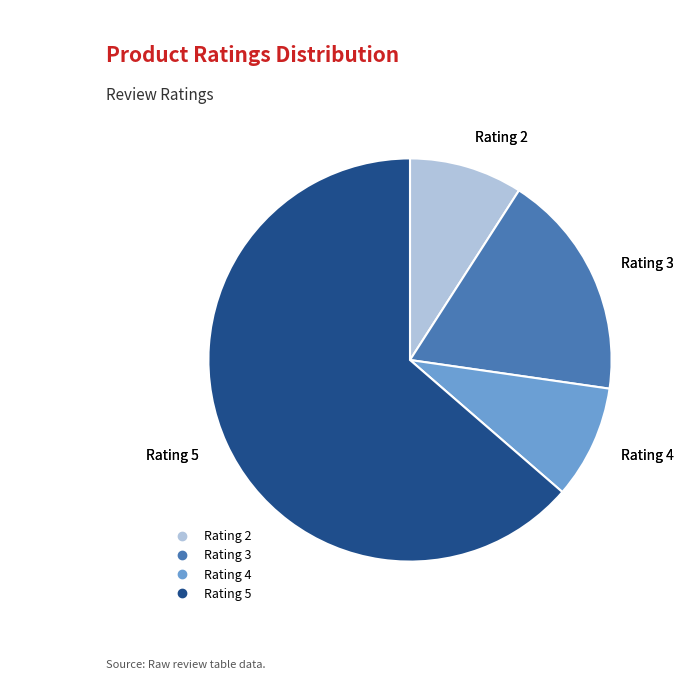

Which slice is the largest?

Rating 5